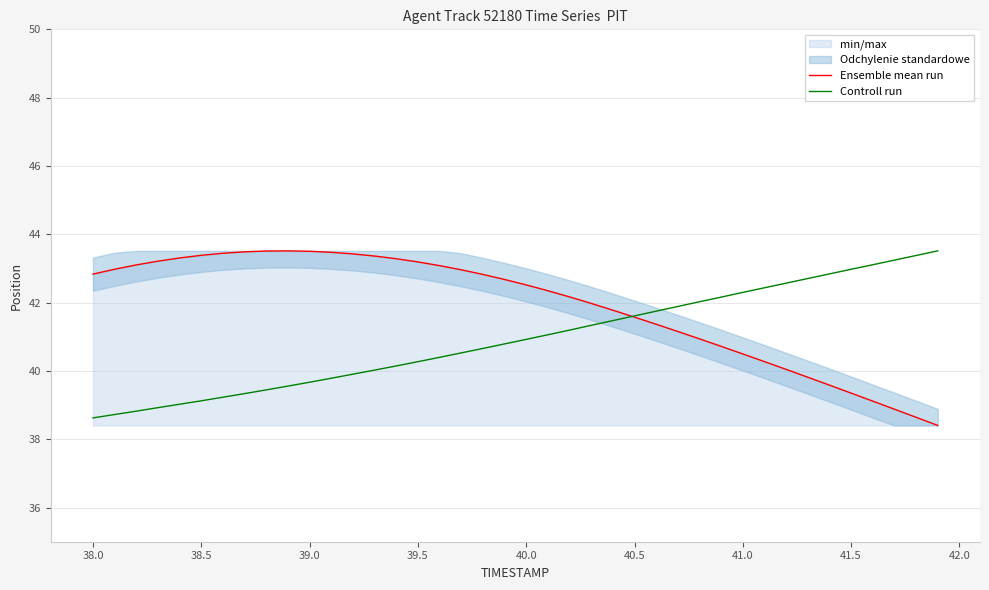

Reading right to left, extract all data points from this chart.

Ensemble mean run: 38.4	38.6	38.9	39.1	39.4	39.6	39.8	40.0	40.3	40.5	40.7	40.9	41.2	41.4	41.6	41.8	42.0	42.2	42.3	42.5	42.7	42.8	43.0	43.1	43.2	43.3	43.4	43.4	43.5	43.5	43.5	43.5	43.5	43.4	43.4	43.3	43.2	43.1	43.0	42.8
Controll run: 43.5	43.4	43.2	43.1	43.0	42.8	42.7	42.6	42.4	42.3	42.2	42.0	41.9	41.7	41.6	41.5	41.3	41.2	41.1	40.9	40.8	40.7	40.5	40.4	40.3	40.1	40.0	39.9	39.8	39.7	39.6	39.4	39.3	39.2	39.1	39.0	38.9	38.8	38.7	38.6